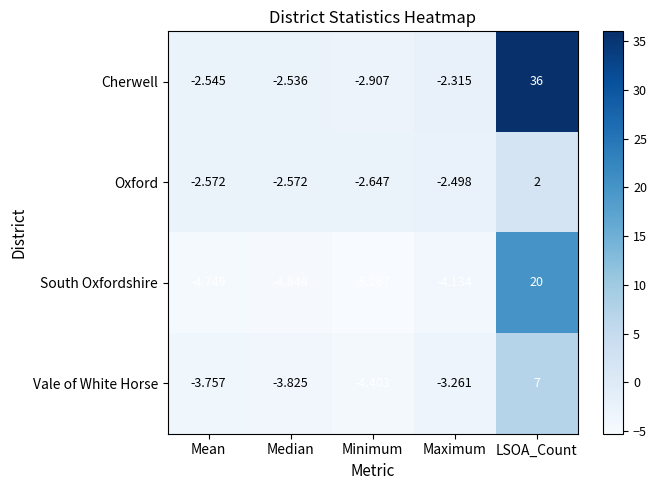

Between Median and LSOA_Count, which series saw the biggest shift?

Cherwell